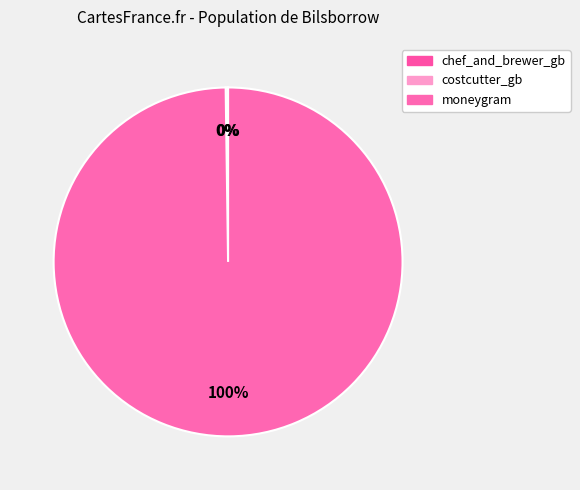

Is moneygram the majority of the pie?

Yes